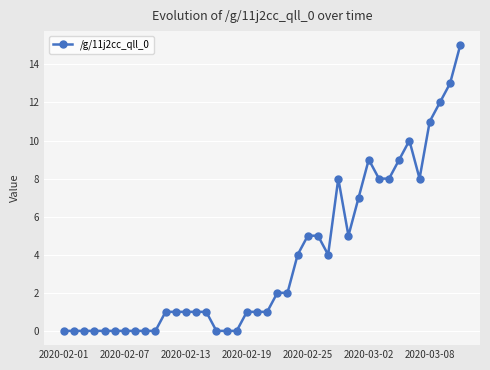

What is the maximum value shown in the chart?

15